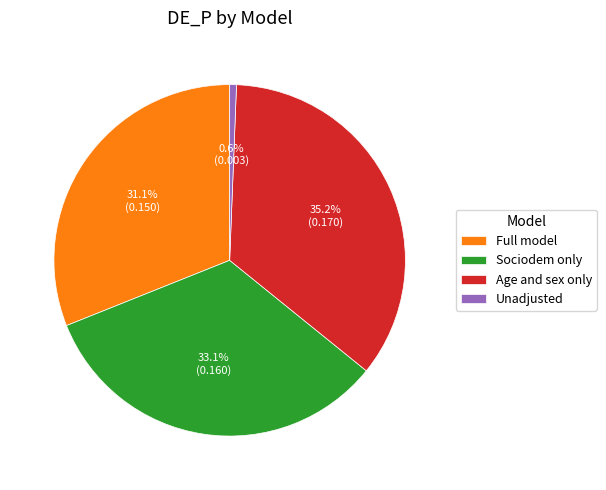

To the nearest percent, what is the combined percentage of Age and sex only and Full model?

66%